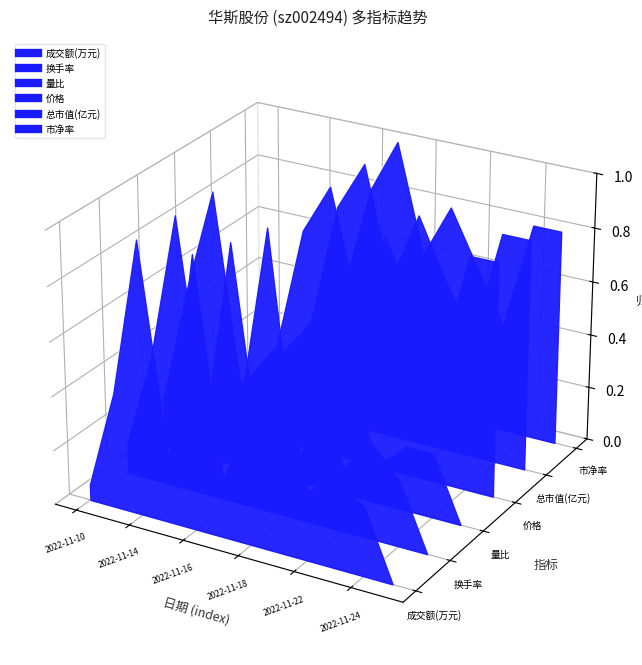

Is the value of 价格 at 7 greater than the value of 成交额(万元) at 2022-11-18?

Yes